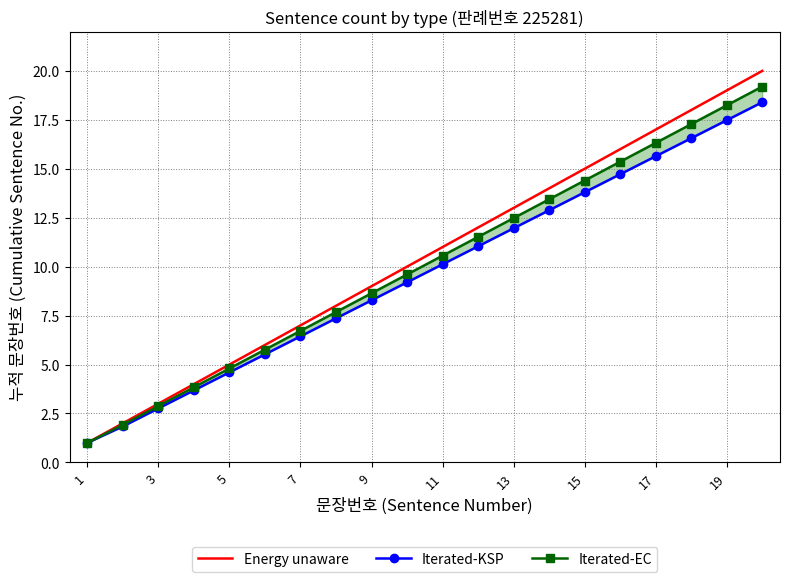

Which category has the lowest value across all series?

1